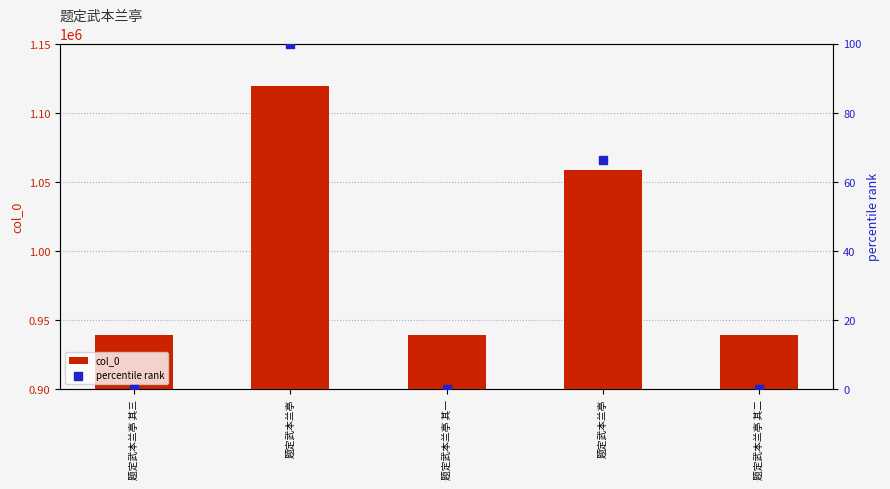

Is the value of col_0 at 题定武本兰亭 greater than the value of percentile rank at 题定武本兰亭?

Yes